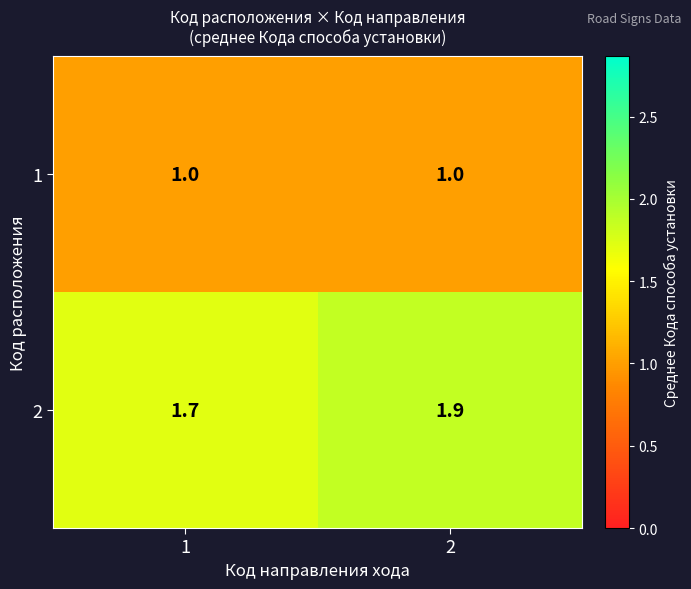

What is the maximum value for 1?

1.0